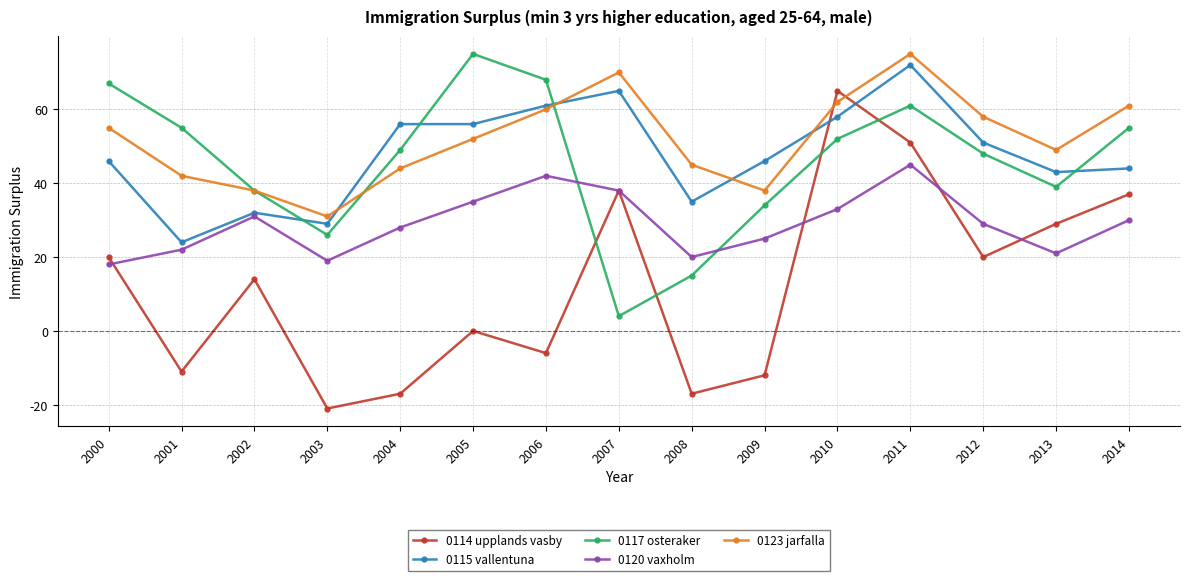

Count the number of data series in this chart.

5